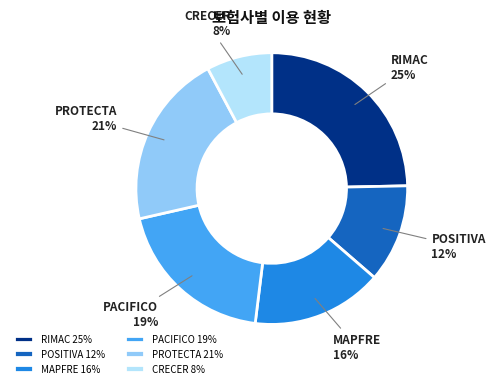

Combined, do RIMAC and CRECER account for over 50%?

No